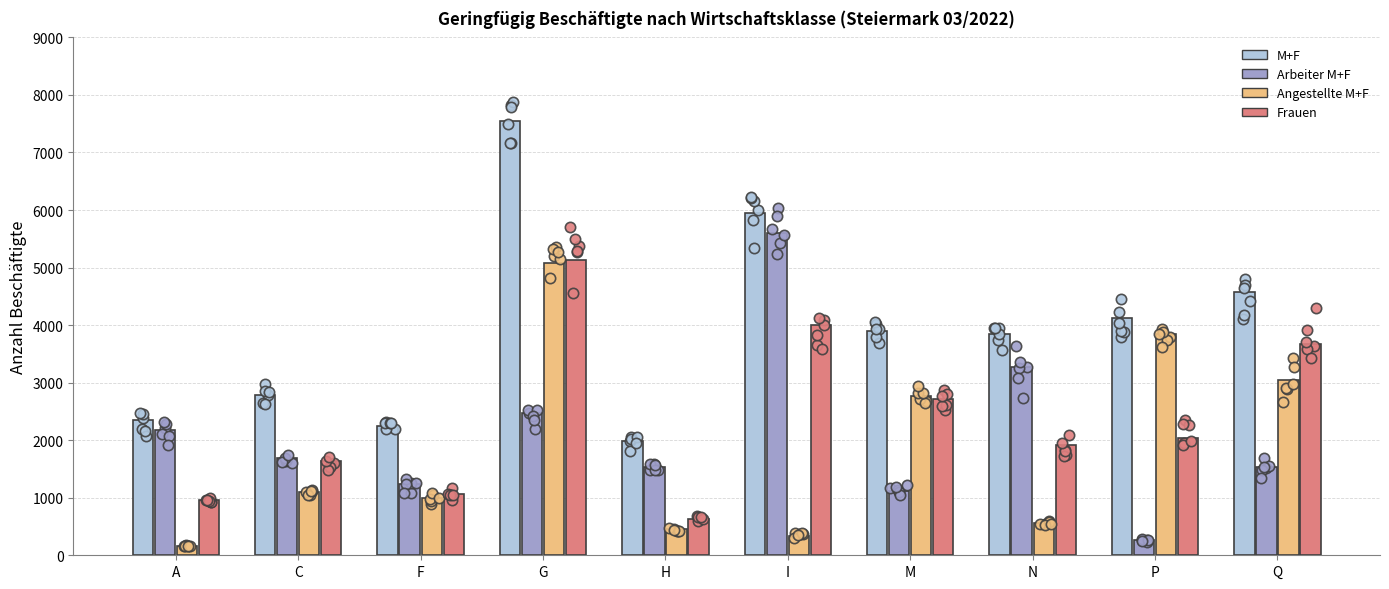

What are all the series names shown in the legend?

M+F, Arbeiter M+F, Angestellte M+F, Frauen